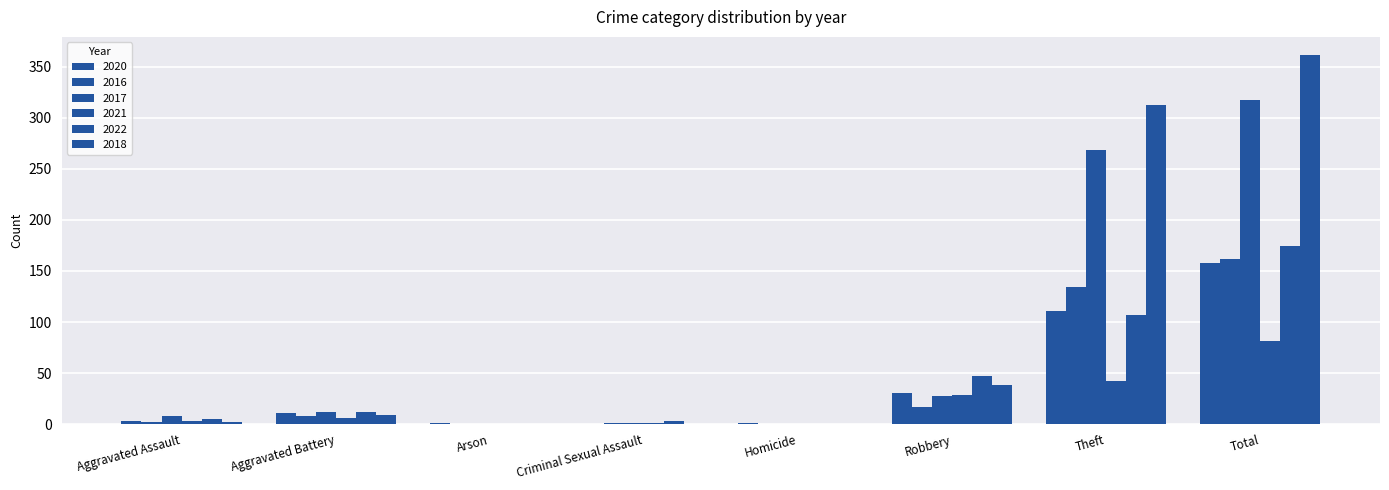

What is the sum of all 2021 values?

162